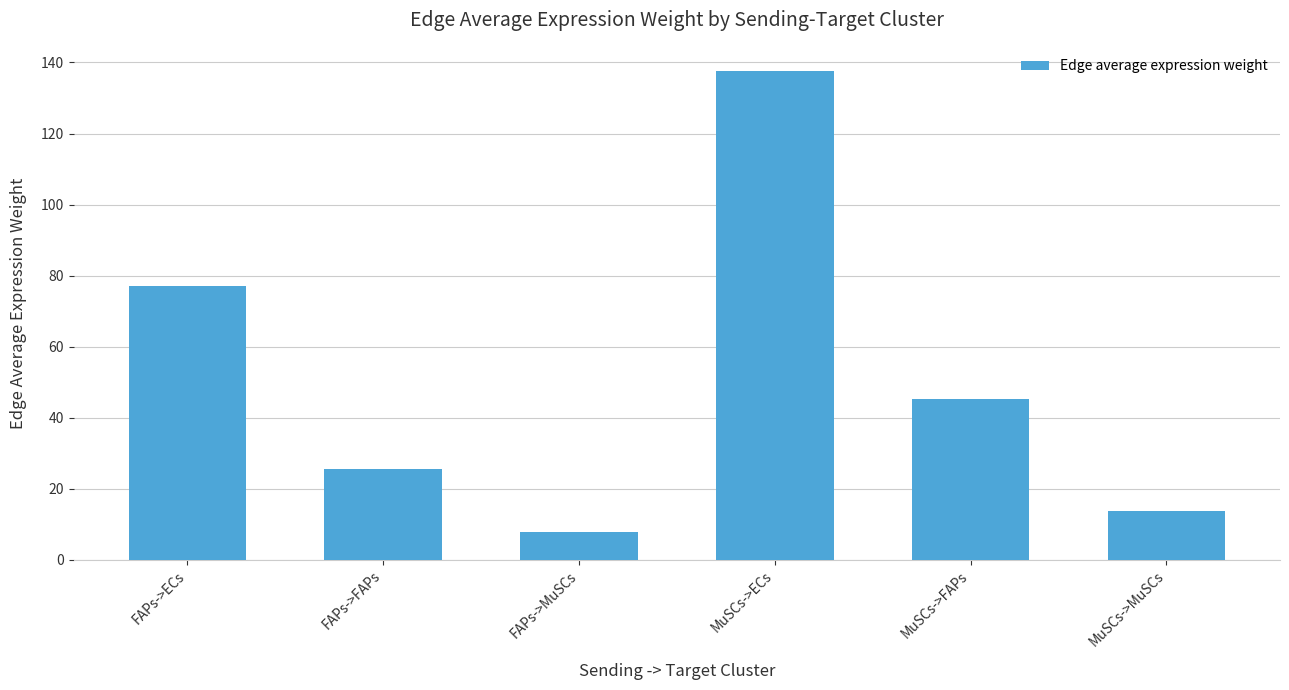

The chart shows a value of 17.7 at FAPs->ECs. True or false?

False